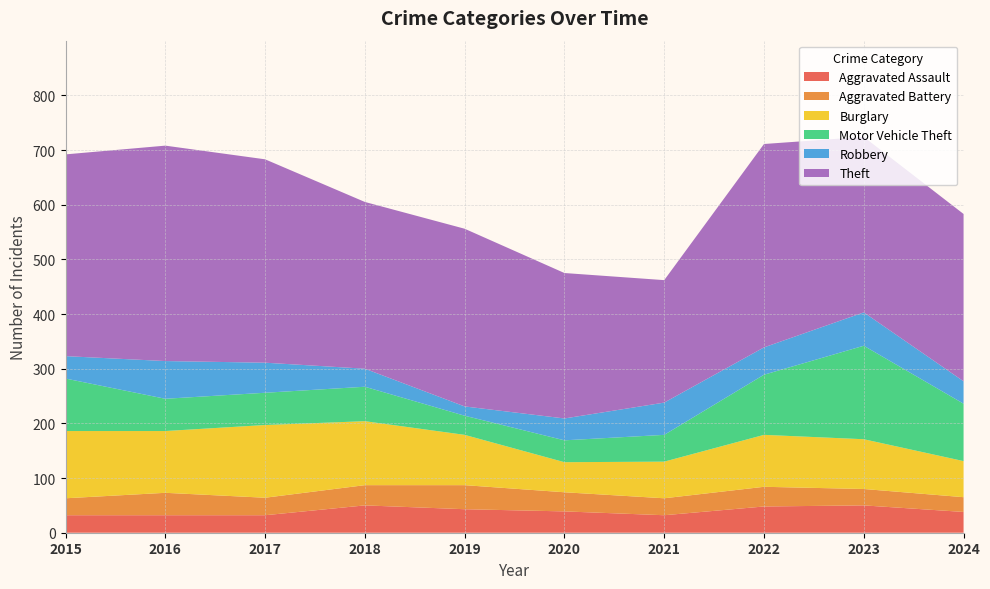

Reading right to left, list all the values displayed in this chart.

Aggravated Assault: 2024=38	2023=50	2022=48	2021=32	2020=39	2019=43	2018=50	2017=32	2016=32	2015=32
Aggravated Battery: 2024=27	2023=30	2022=36	2021=31	2020=35	2019=44	2018=37	2017=32	2016=41	2015=31
Burglary: 2024=66	2023=91	2022=95	2021=67	2020=55	2019=92	2018=117	2017=133	2016=113	2015=123
Motor Vehicle Theft: 2024=105	2023=171	2022=110	2021=49	2020=40	2019=35	2018=63	2017=59	2016=59	2015=96
Robbery: 2024=41	2023=61	2022=50	2021=59	2020=40	2019=17	2018=33	2017=55	2016=69	2015=41
Theft: 2024=306	2023=321	2022=372	2021=224	2020=266	2019=325	2018=305	2017=372	2016=394	2015=369